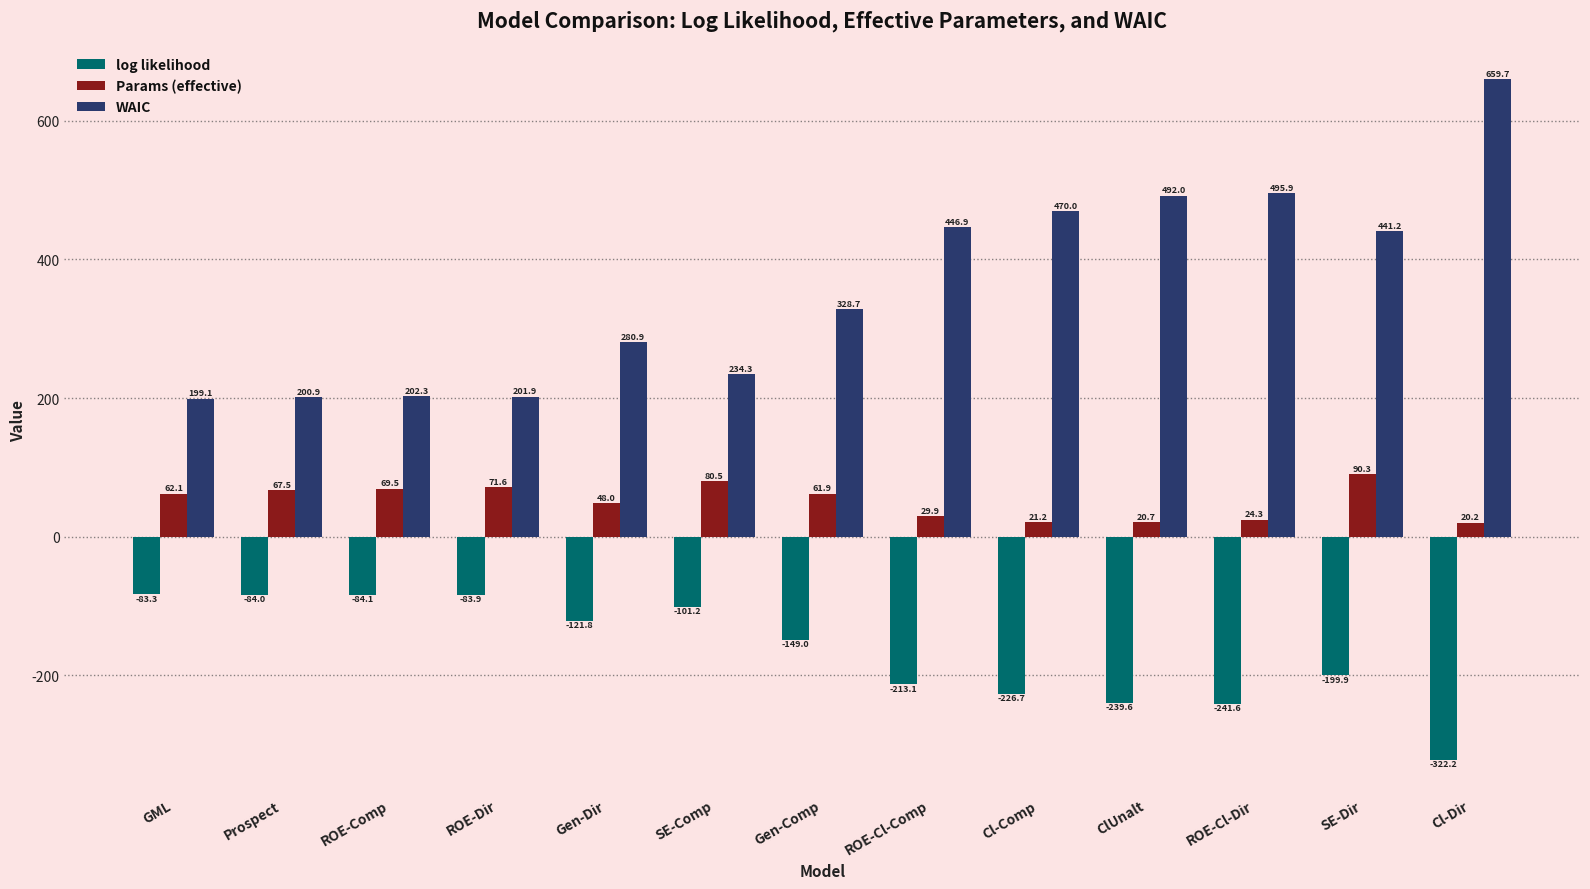

What is the label of the 7th bar from the left?

Gen-Comp